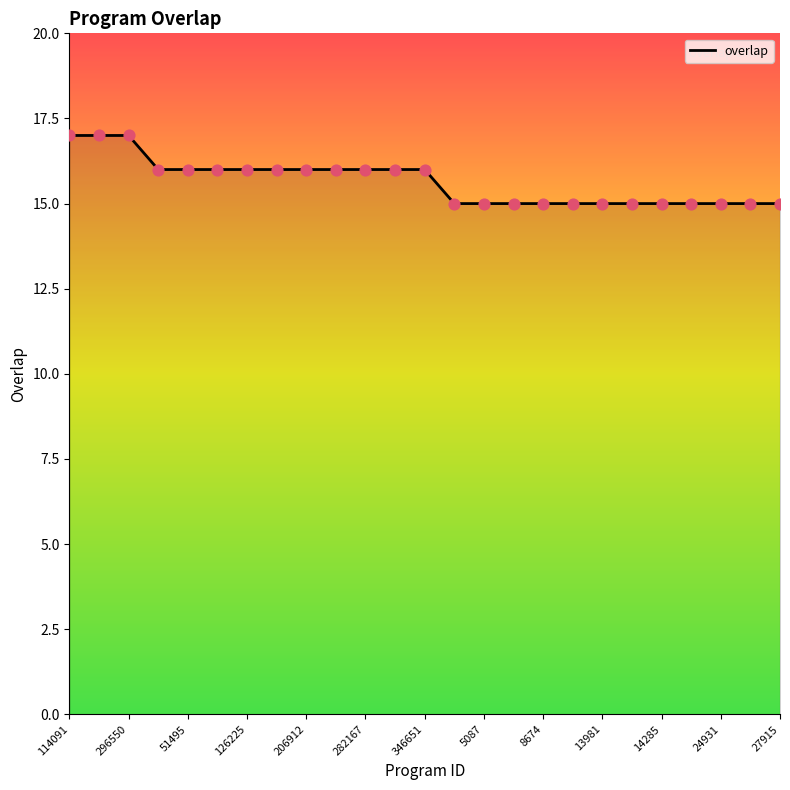

What is the maximum value shown in the chart?

17